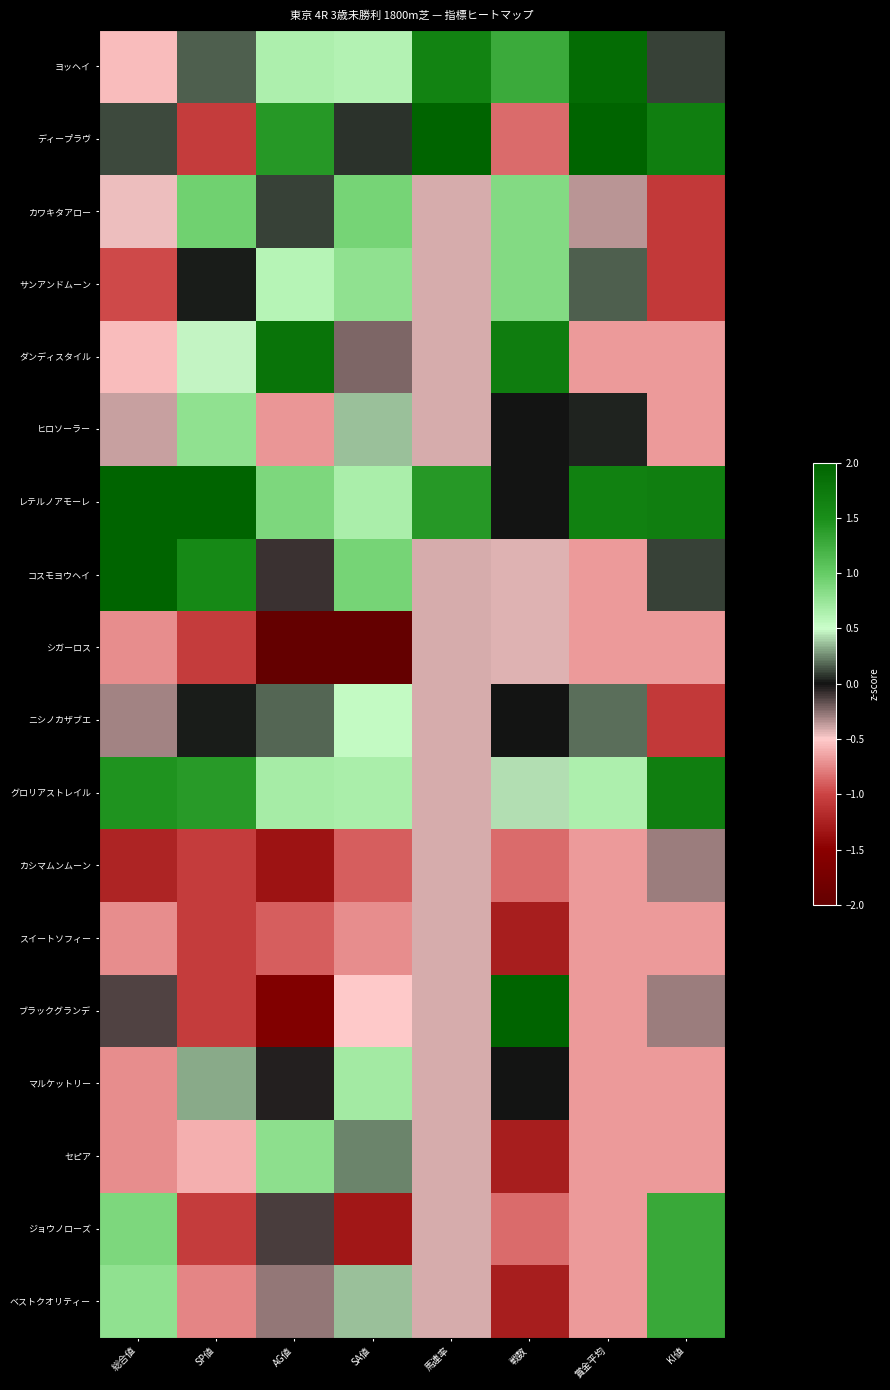

List the series in order of their peak value, lowest first.

シガーロス, スイートソフィー, カシマムンムーン, ニシノカザブエ, マルケットリー, ヒロソーラー, セピア, サンアンドムーン, カワキタアロー, ジョウノローズ, ベストクオリティー, グロリアストレイル, ダンディスタイル, ヨッヘイ, コスモヨウヘイ, ブラックグランデ, レテルノアモーレ, ディープラヴ